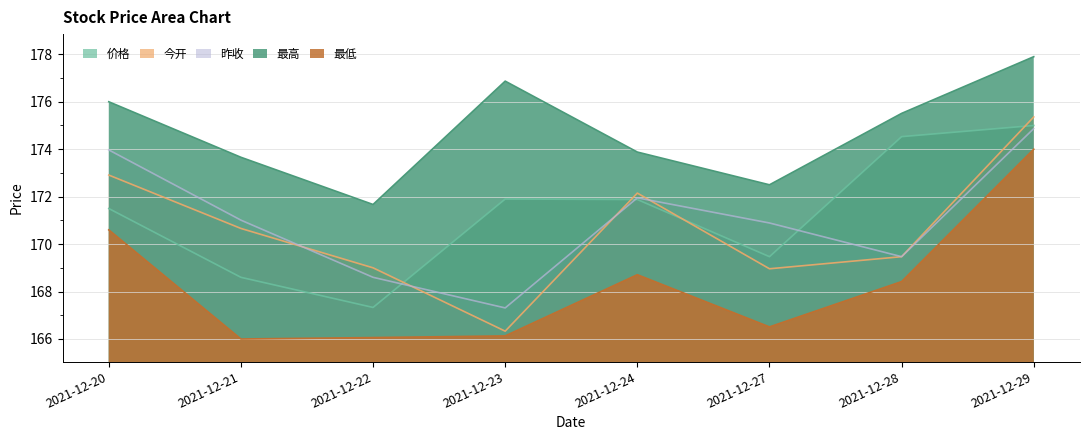

Which has a higher value, 2021-12-27 or 2021-12-28?

2021-12-28